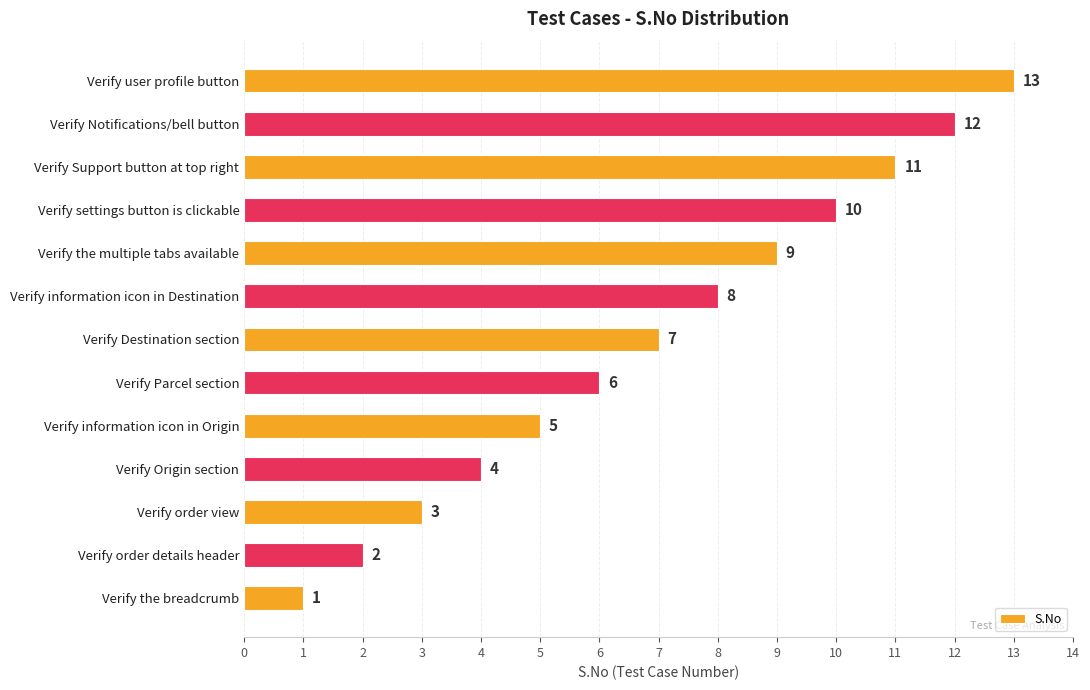

What is the change in value from Verify the multiple tabs available to Verify settings button is clickable?

+1